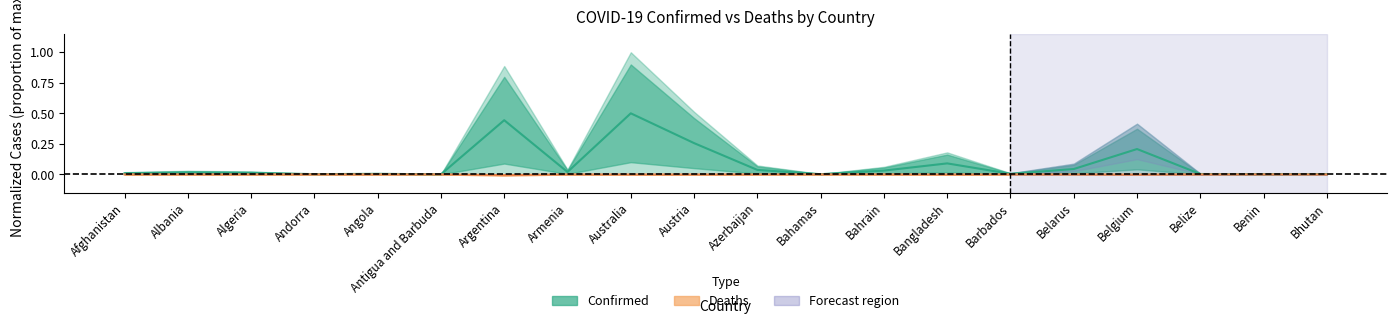

Rank the series by their average value, from lowest to highest.

Deaths, Confirmed